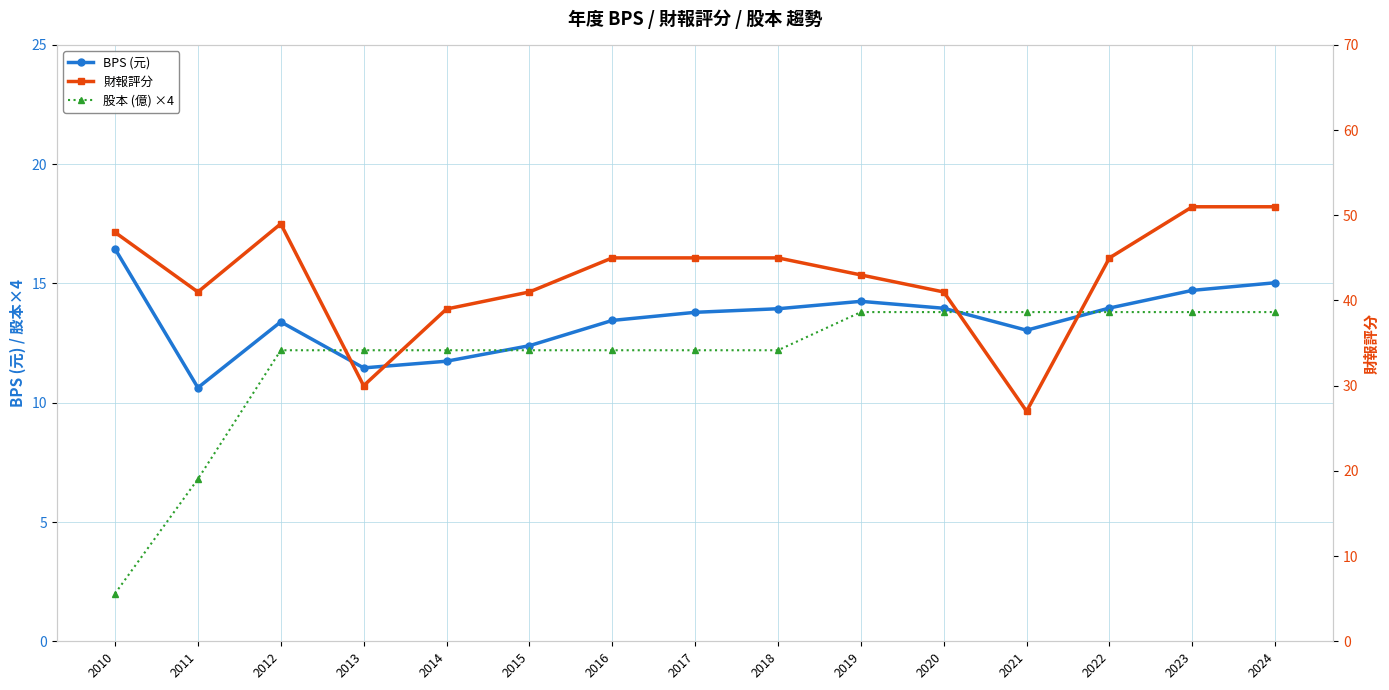

True or false: 財報評分 has more than 1 points higher than both neighbors.

False